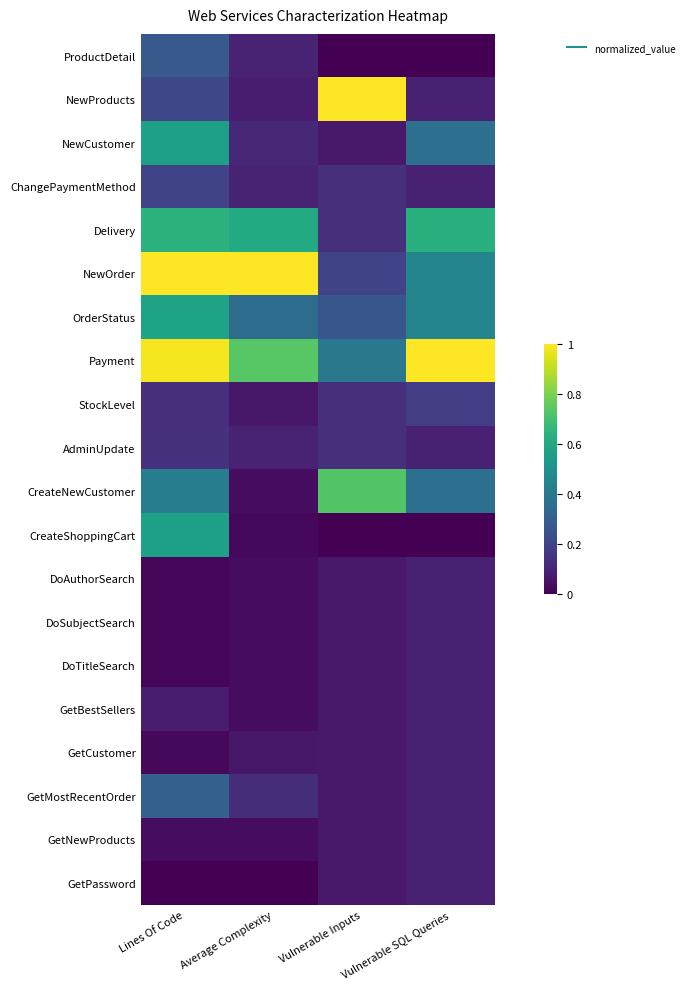

Reading left to right, extract all data points from this chart.

ProductDetail: Lines Of Code=0.3	Average Complexity=0.1	Vulnerable Inputs=0.0	Vulnerable SQL Queries=0.0
NewProducts: Lines Of Code=0.2	Average Complexity=0.1	Vulnerable Inputs=1.0	Vulnerable SQL Queries=0.1
NewCustomer: Lines Of Code=0.6	Average Complexity=0.1	Vulnerable Inputs=0.1	Vulnerable SQL Queries=0.4
ChangePaymentMethod: Lines Of Code=0.2	Average Complexity=0.1	Vulnerable Inputs=0.1	Vulnerable SQL Queries=0.1
Delivery: Lines Of Code=0.6	Average Complexity=0.6	Vulnerable Inputs=0.1	Vulnerable SQL Queries=0.6
NewOrder: Lines Of Code=1.0	Average Complexity=1.0	Vulnerable Inputs=0.2	Vulnerable SQL Queries=0.5
OrderStatus: Lines Of Code=0.6	Average Complexity=0.4	Vulnerable Inputs=0.3	Vulnerable SQL Queries=0.5
Payment: Lines Of Code=1.0	Average Complexity=0.7	Vulnerable Inputs=0.4	Vulnerable SQL Queries=1.0
StockLevel: Lines Of Code=0.1	Average Complexity=0.1	Vulnerable Inputs=0.1	Vulnerable SQL Queries=0.2
AdminUpdate: Lines Of Code=0.1	Average Complexity=0.1	Vulnerable Inputs=0.1	Vulnerable SQL Queries=0.1
CreateNewCustomer: Lines Of Code=0.4	Average Complexity=0.0	Vulnerable Inputs=0.7	Vulnerable SQL Queries=0.4
CreateShoppingCart: Lines Of Code=0.6	Average Complexity=0.0	Vulnerable Inputs=0.0	Vulnerable SQL Queries=0.0
DoAuthorSearch: Lines Of Code=0.0	Average Complexity=0.0	Vulnerable Inputs=0.1	Vulnerable SQL Queries=0.1
DoSubjectSearch: Lines Of Code=0.0	Average Complexity=0.0	Vulnerable Inputs=0.1	Vulnerable SQL Queries=0.1
DoTitleSearch: Lines Of Code=0.0	Average Complexity=0.0	Vulnerable Inputs=0.1	Vulnerable SQL Queries=0.1
GetBestSellers: Lines Of Code=0.1	Average Complexity=0.0	Vulnerable Inputs=0.1	Vulnerable SQL Queries=0.1
GetCustomer: Lines Of Code=0.0	Average Complexity=0.1	Vulnerable Inputs=0.1	Vulnerable SQL Queries=0.1
GetMostRecentOrder: Lines Of Code=0.3	Average Complexity=0.1	Vulnerable Inputs=0.1	Vulnerable SQL Queries=0.1
GetNewProducts: Lines Of Code=0.0	Average Complexity=0.0	Vulnerable Inputs=0.1	Vulnerable SQL Queries=0.1
GetPassword: Lines Of Code=0.0	Average Complexity=0.0	Vulnerable Inputs=0.1	Vulnerable SQL Queries=0.1